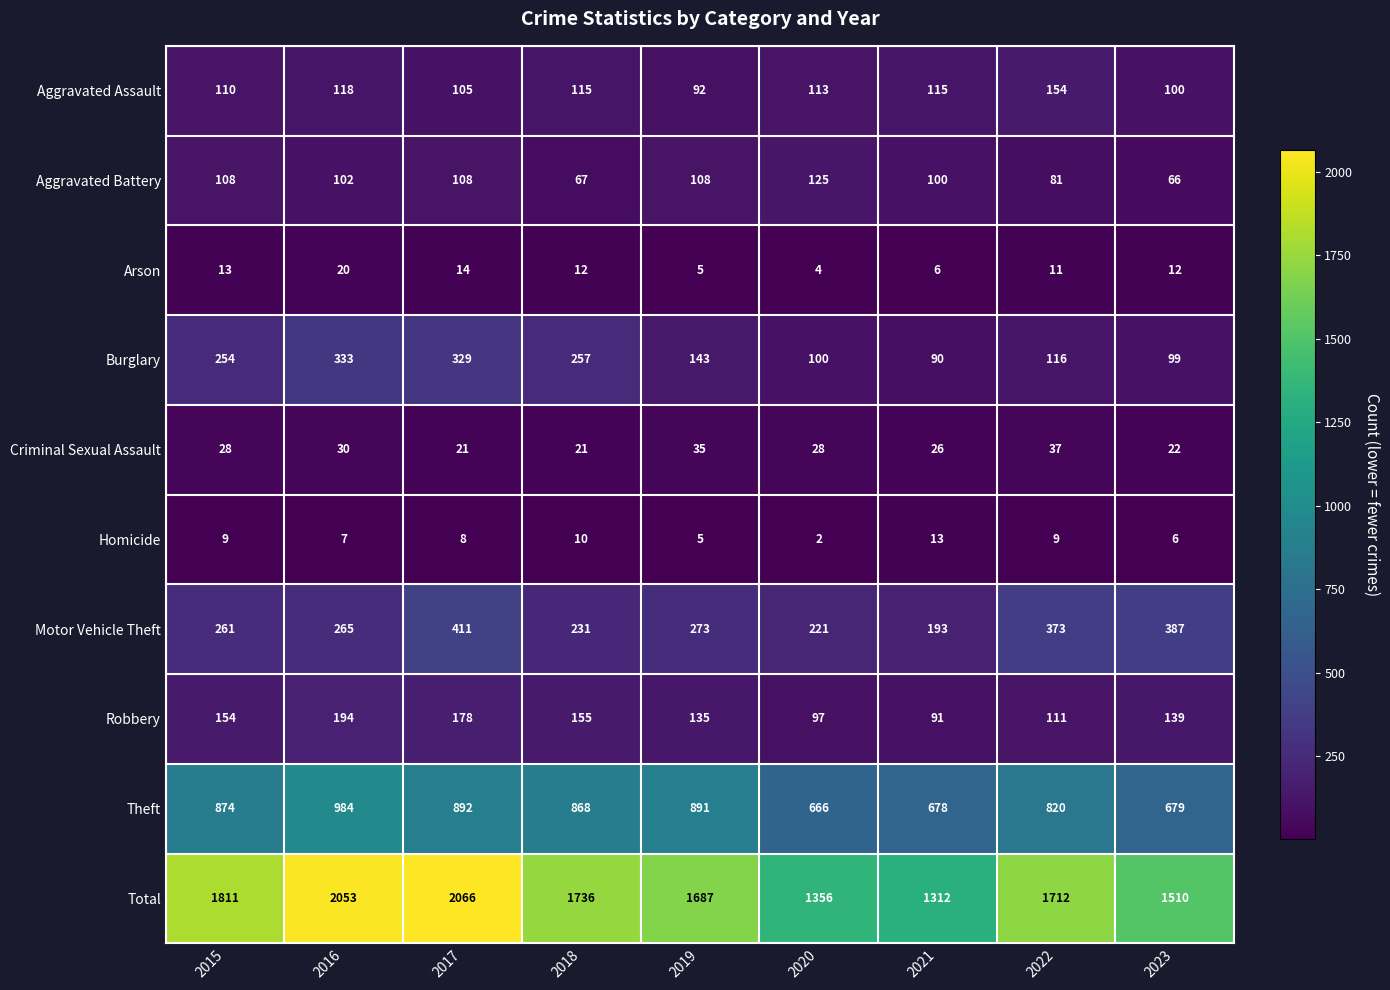

Rank the series at 2021 from highest to lowest value.

Total, Theft, Motor Vehicle Theft, Aggravated Assault, Aggravated Battery, Robbery, Burglary, Criminal Sexual Assault, Homicide, Arson